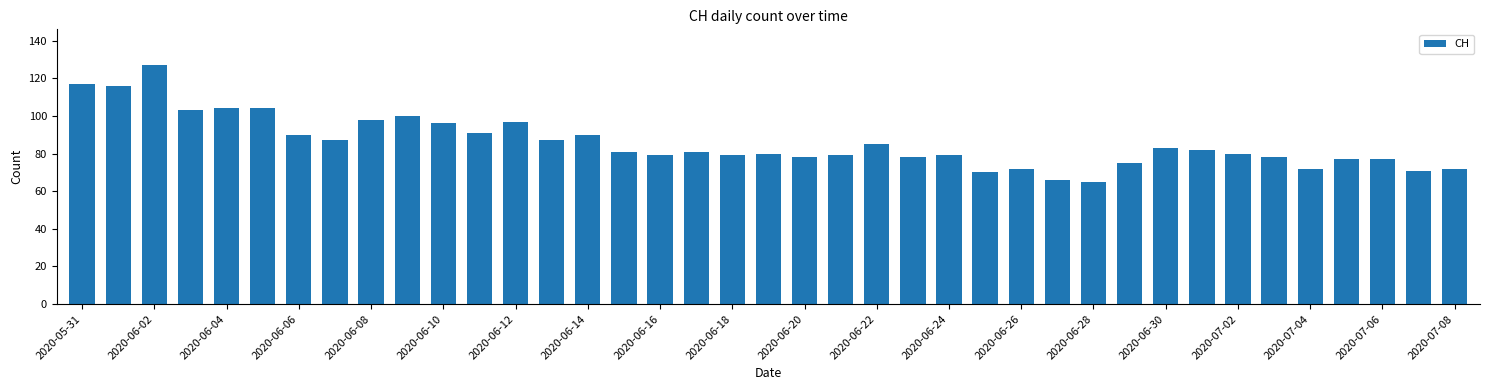

Reading right to left, what are all the values shown in this chart?

72	71	77	77	72	78	80	82	83	75	65	66	72	70	79	78	85	79	78	80	79	81	79	81	90	87	97	91	96	100	98	87	90	104	104	103	127	116	117